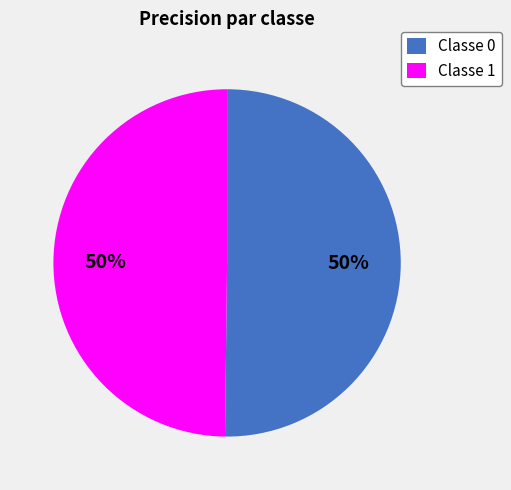

True or false: Classe 0 accounts for 50% of the total.

True